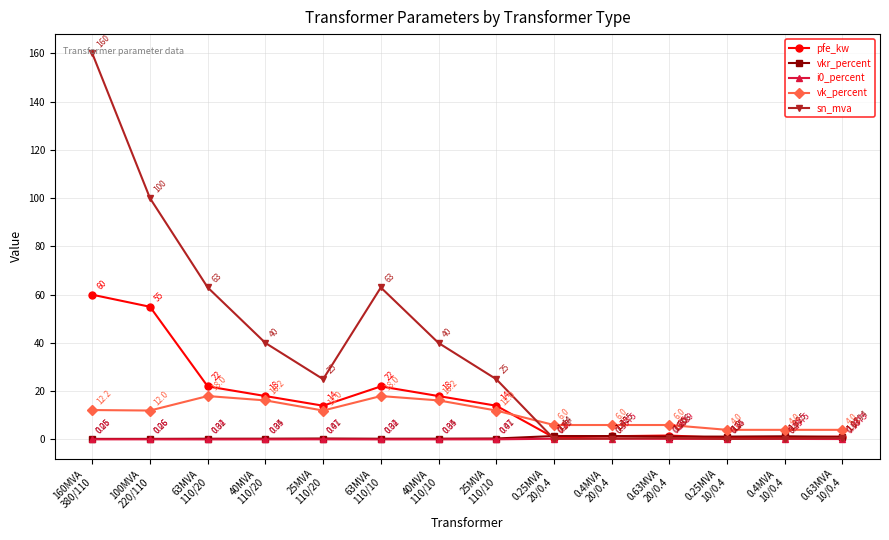

What is the label of the 14th point from the right?

160MVA
380/110